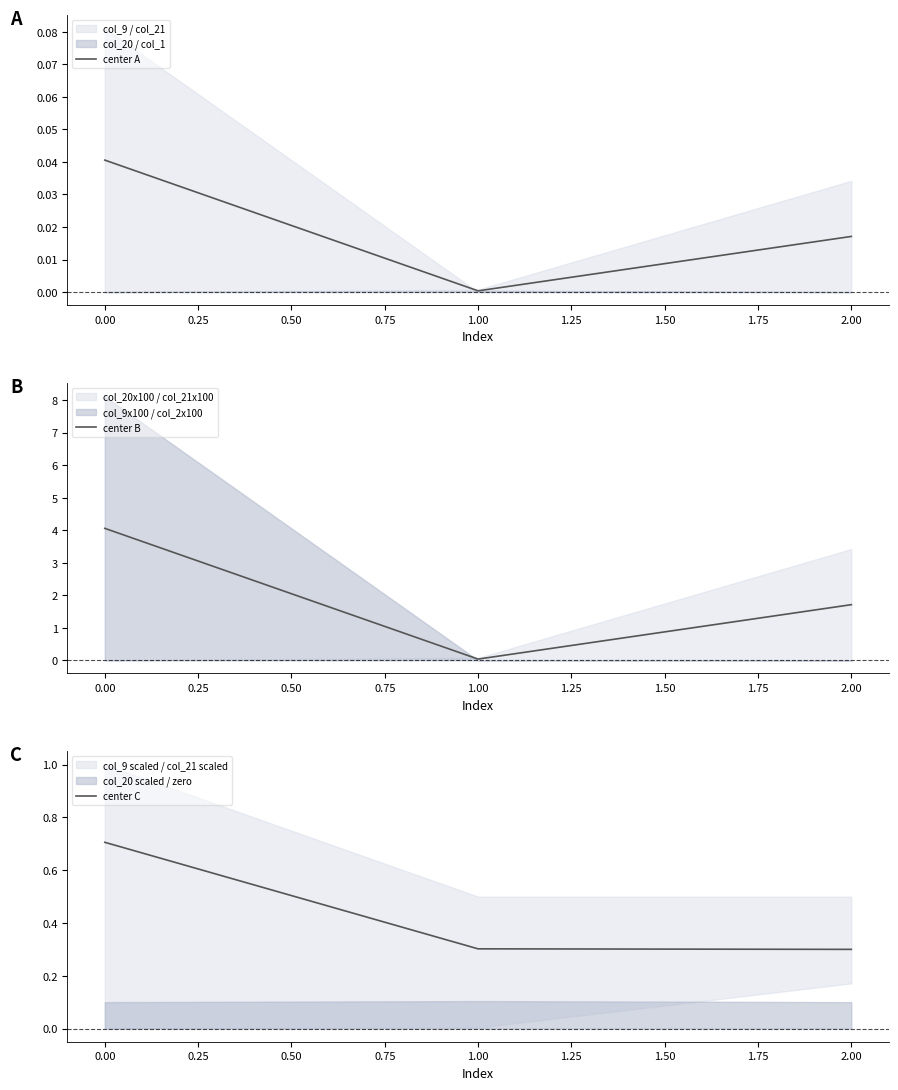

What is the average value of the center B series?

1.9